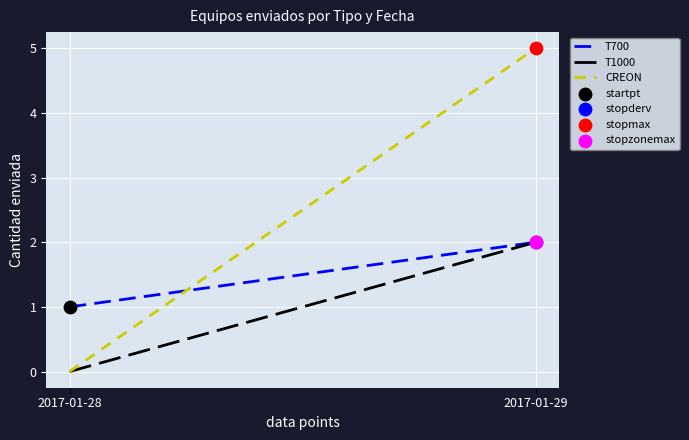

Which series reaches the maximum Y coordinate?

CREON